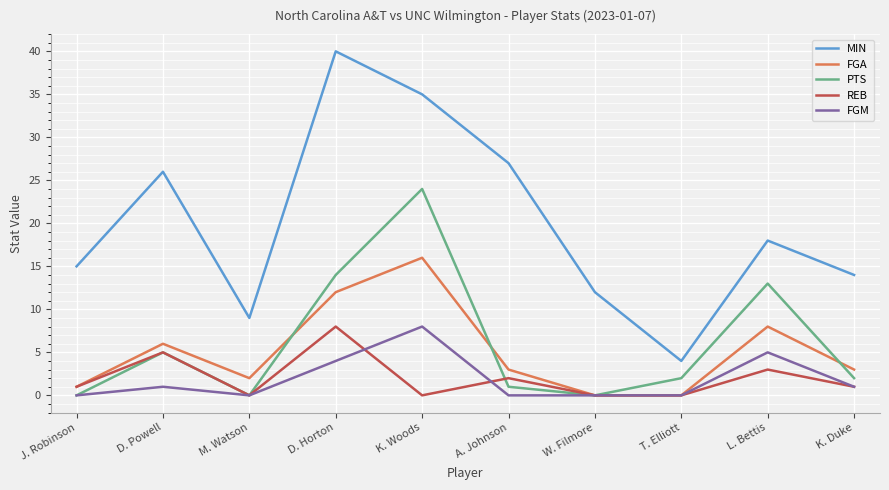

In PTS, how many points are higher than both neighbors (excluding endpoints)?

3